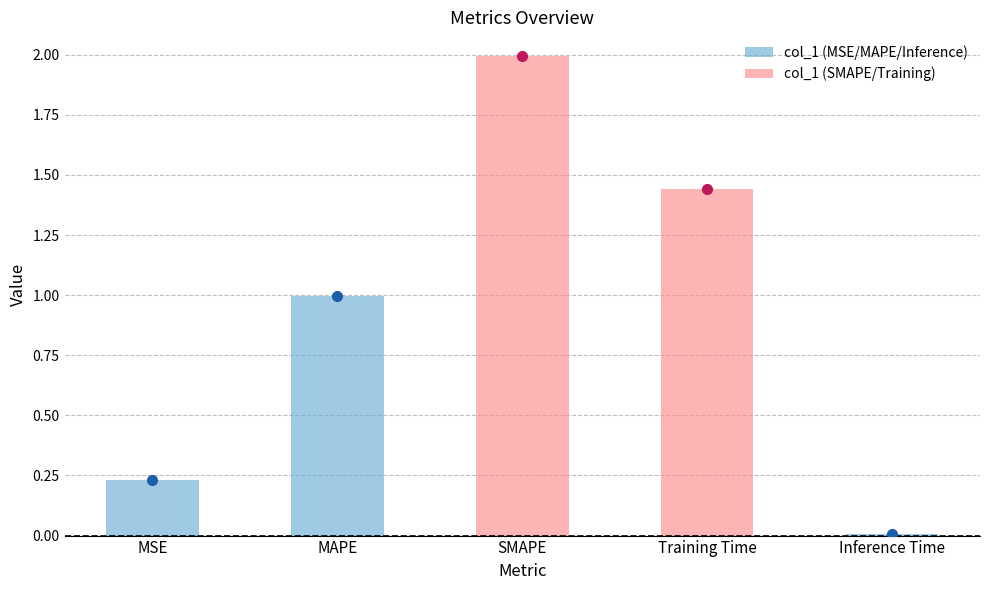

What is the difference between the maximum and minimum values?

2.0